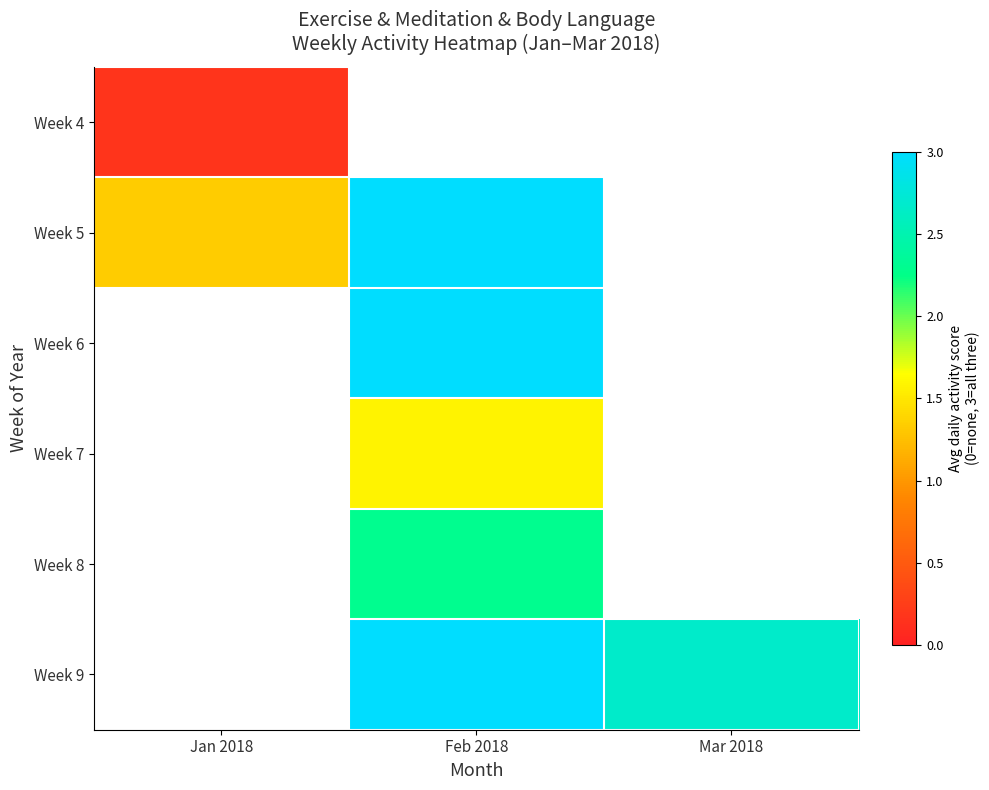

Rank the series by their maximum value, from highest to lowest.

Week 5, Week 6, Week 7, Week 8, Week 9, Week 4